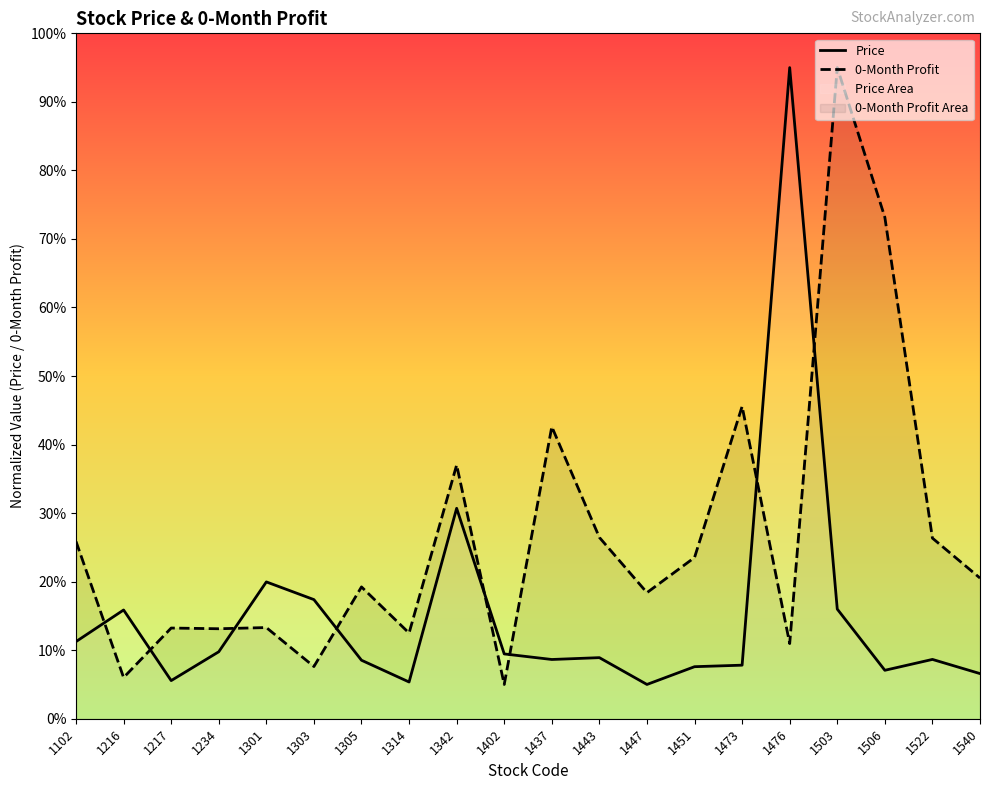

What is the smallest value displayed?

0.1